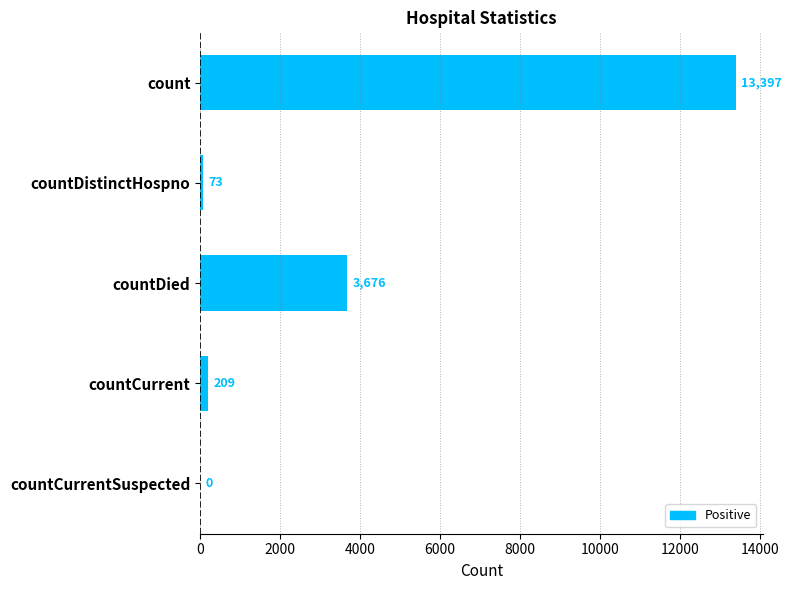

Are the bars horizontal?

Yes